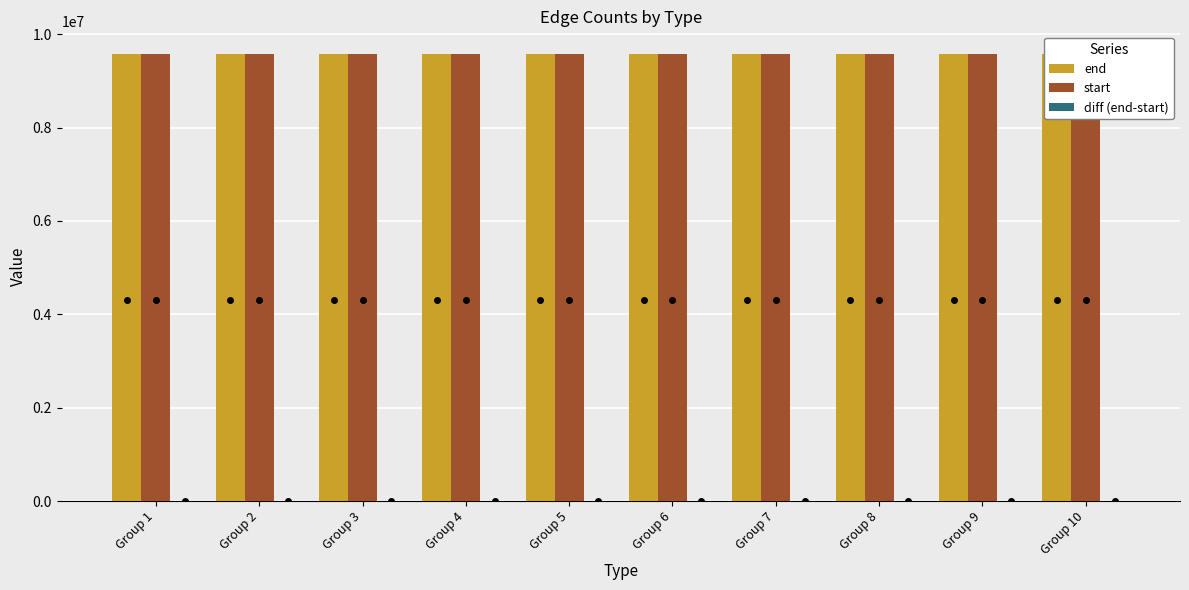

What is the highest value of the end series?

9582792